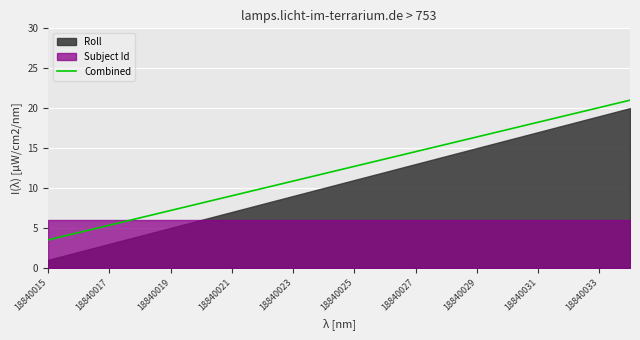

What is the greatest value displayed?

21.0